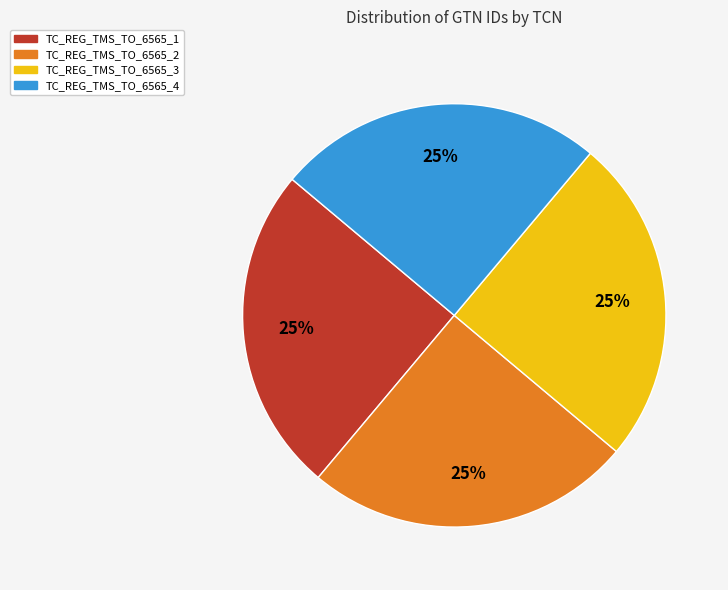

To the nearest percent, what portion does TC_REG_TMS_TO_6565_3 represent?

25%